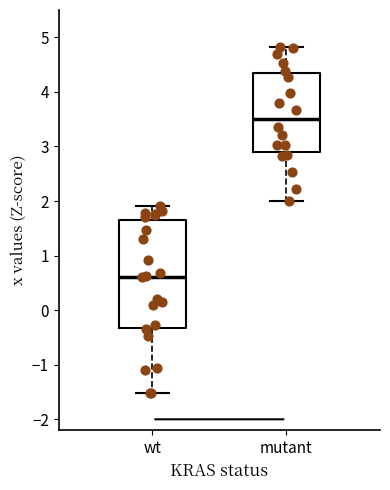

Which box is the tallest, from its lower edge to its upper edge?

wt